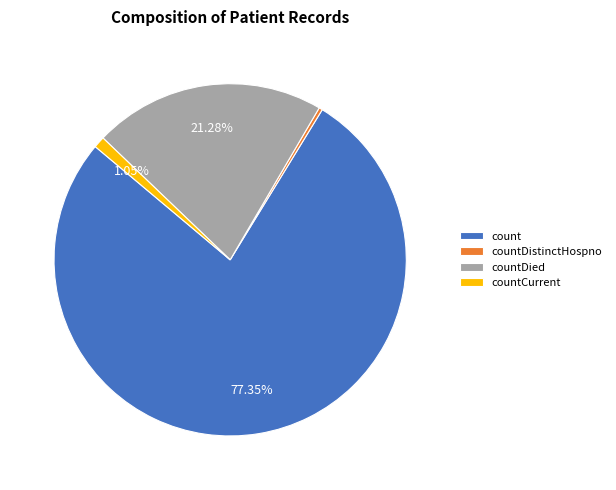

Which slice represents more than half of the pie?

count